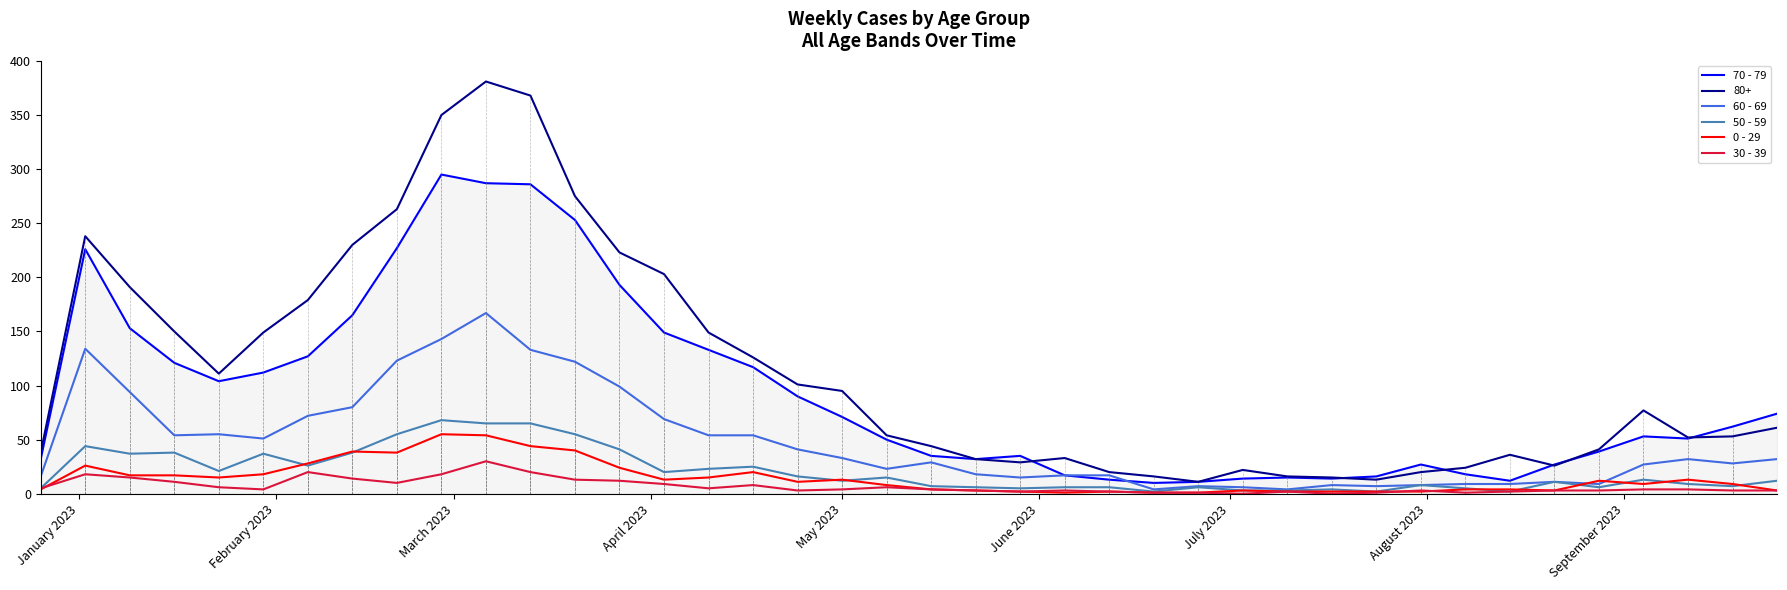

Which series has the largest total across all categories?

80+